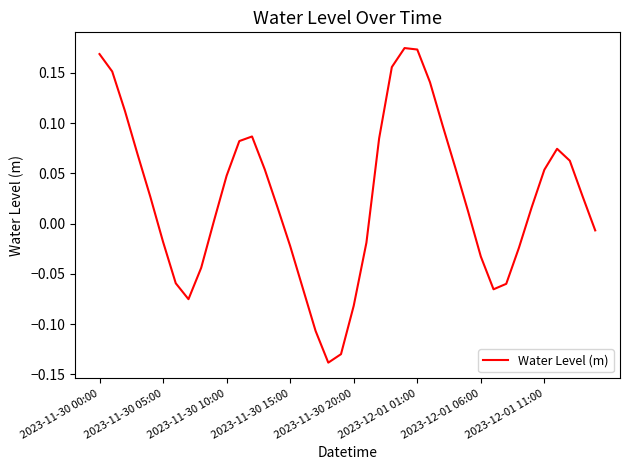

How many lines are shown in the chart?

1